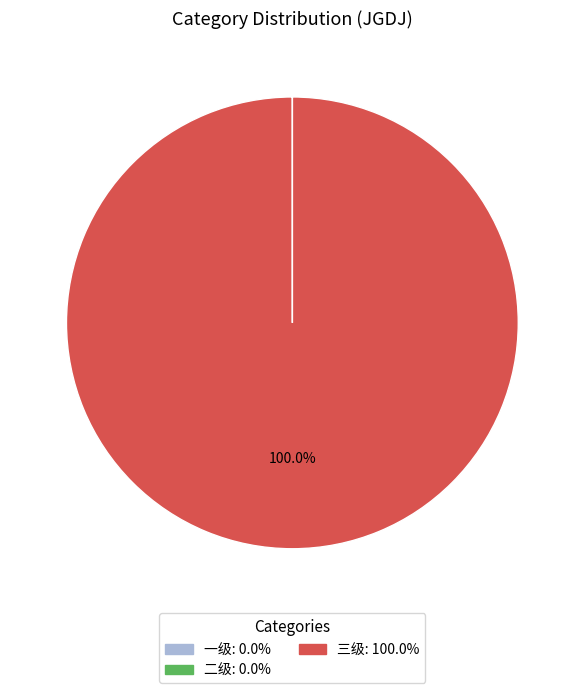

What is the largest slice in the pie chart?

三级